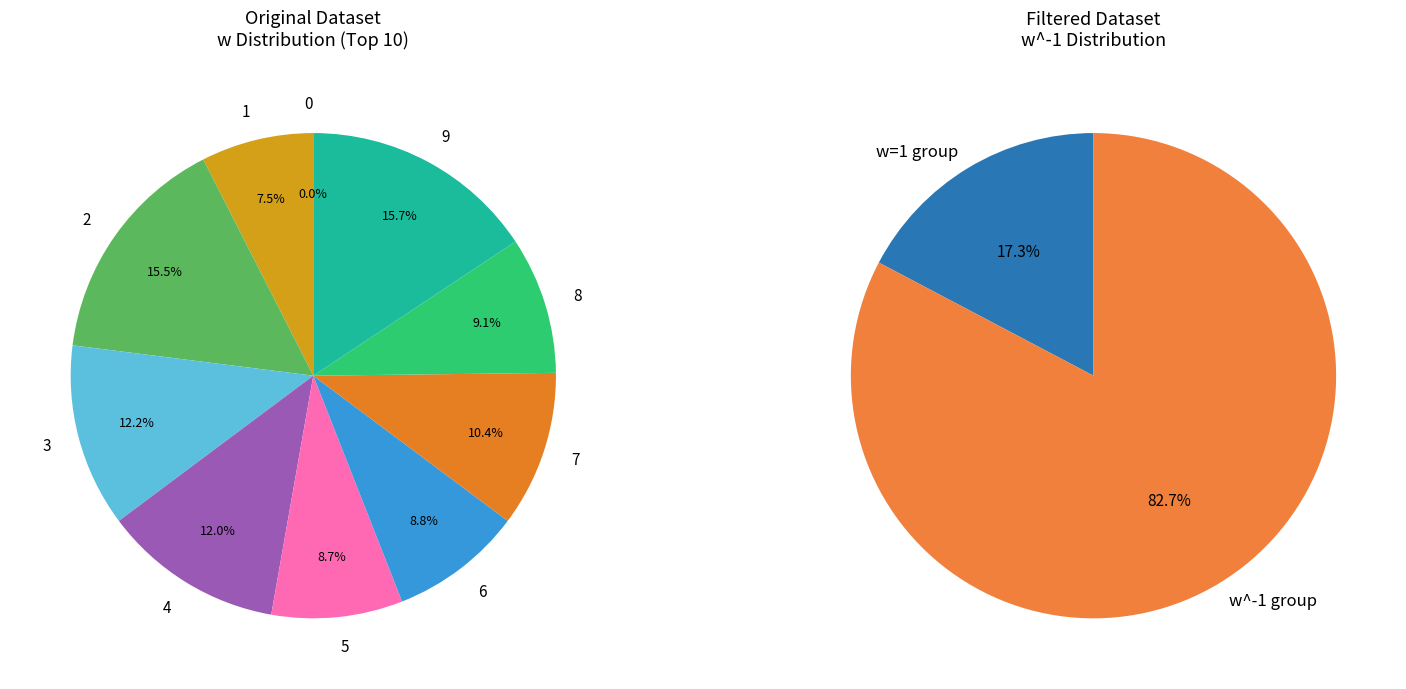

To the nearest percent, what is the difference between the 5 and 2 slice percentages?

7%